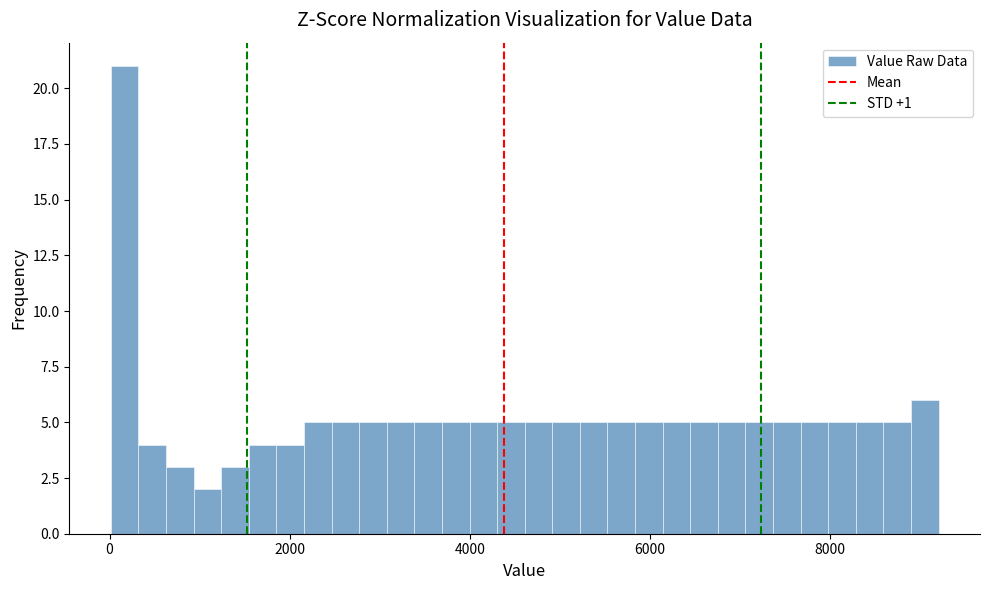

Around what value on the x-axis is the tallest bar? Give the approximate position of its centre, as read against the axis.

200